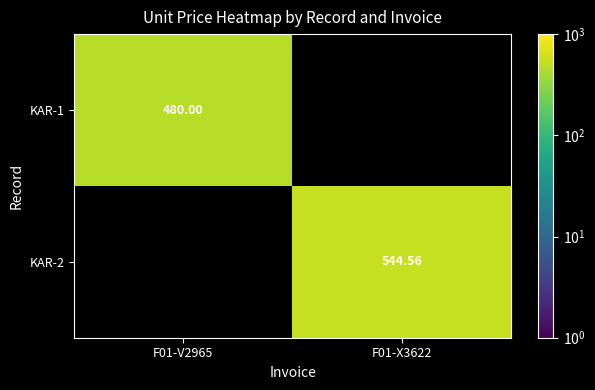

Which has a higher value, F01-X3622 or F01-V2965?

F01-V2965